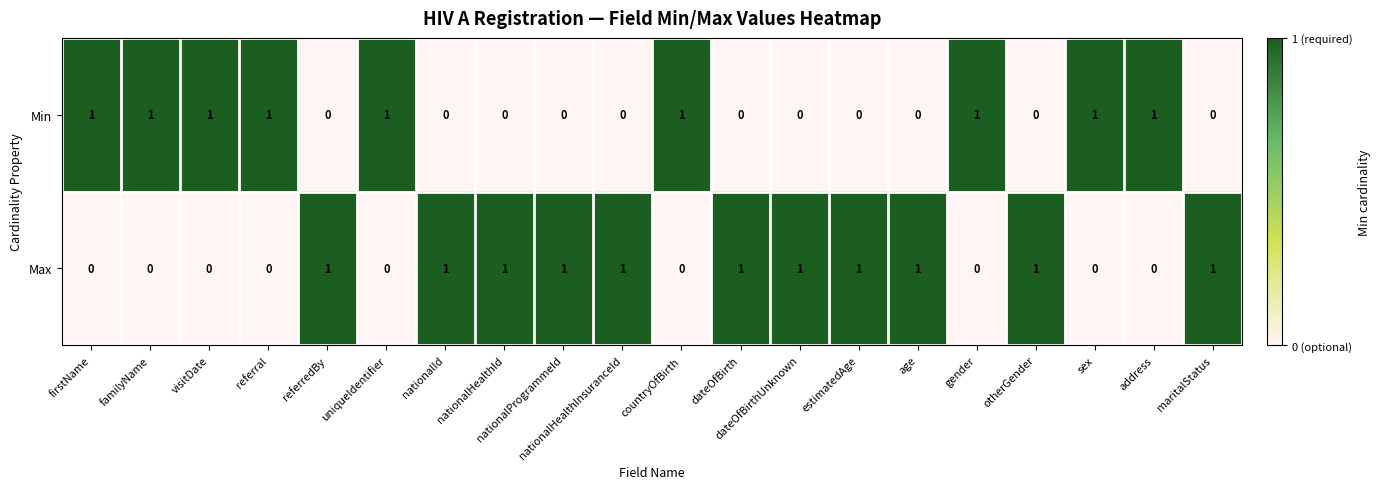

List the series in order of their overall mean, highest first.

Max, Min